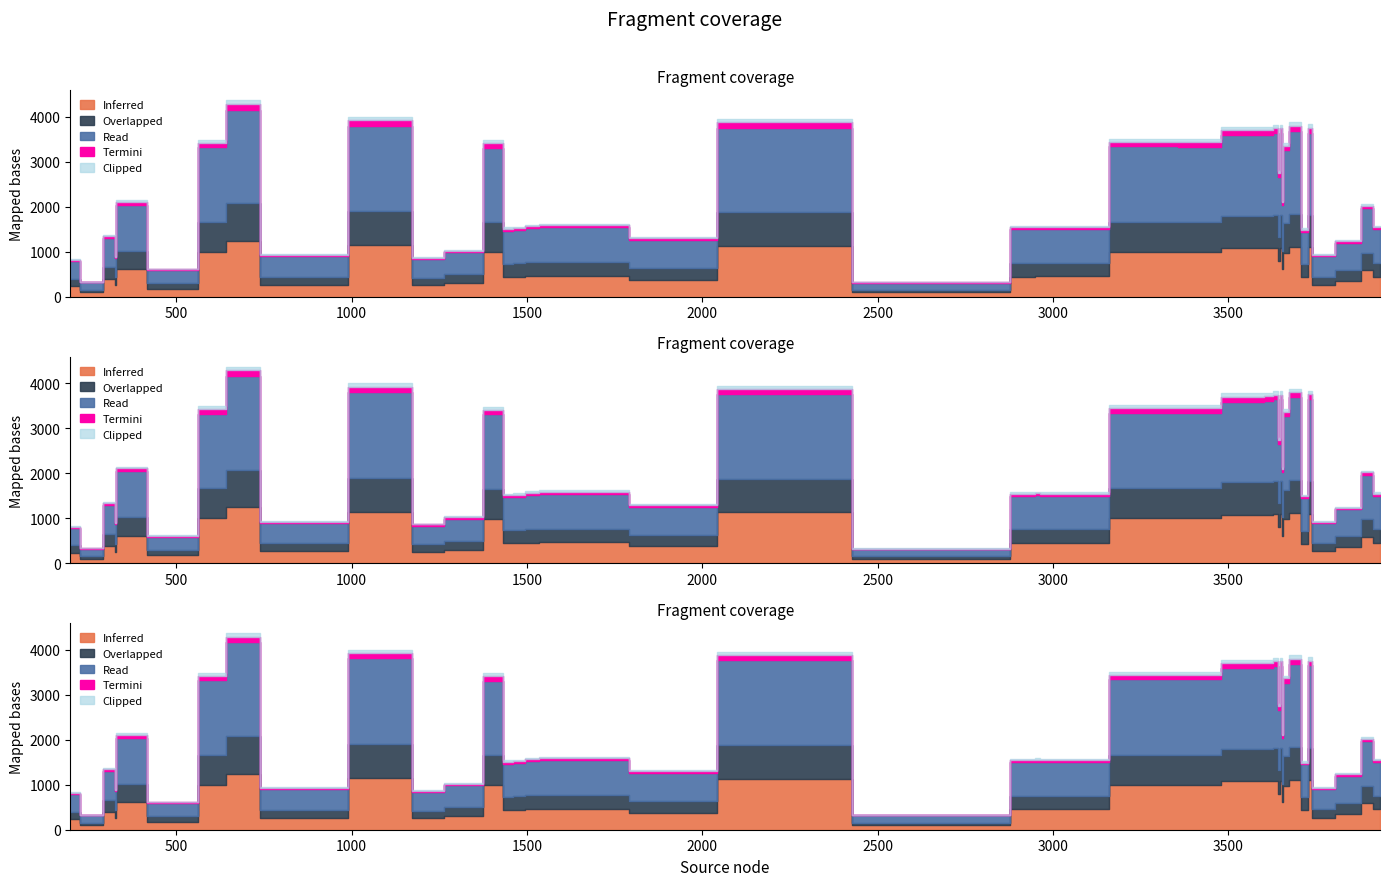

Is it true that dst equals 1925 at 18?

False